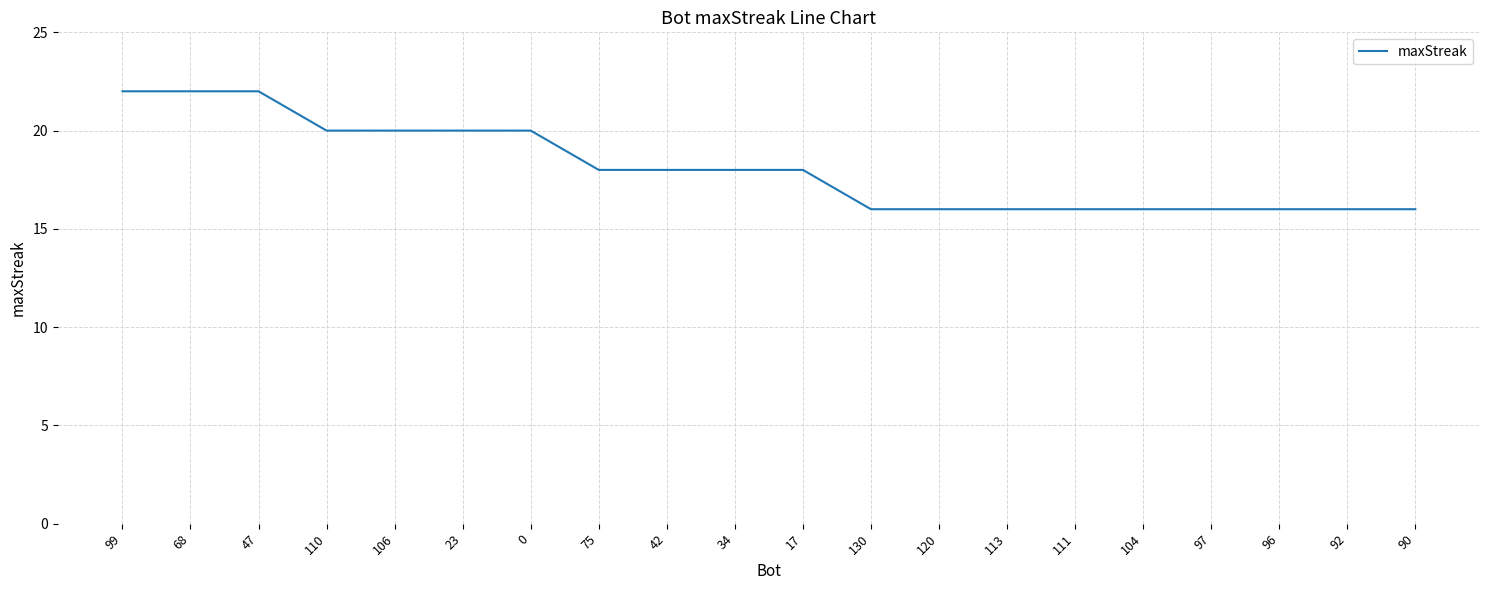

What is the average value?

18